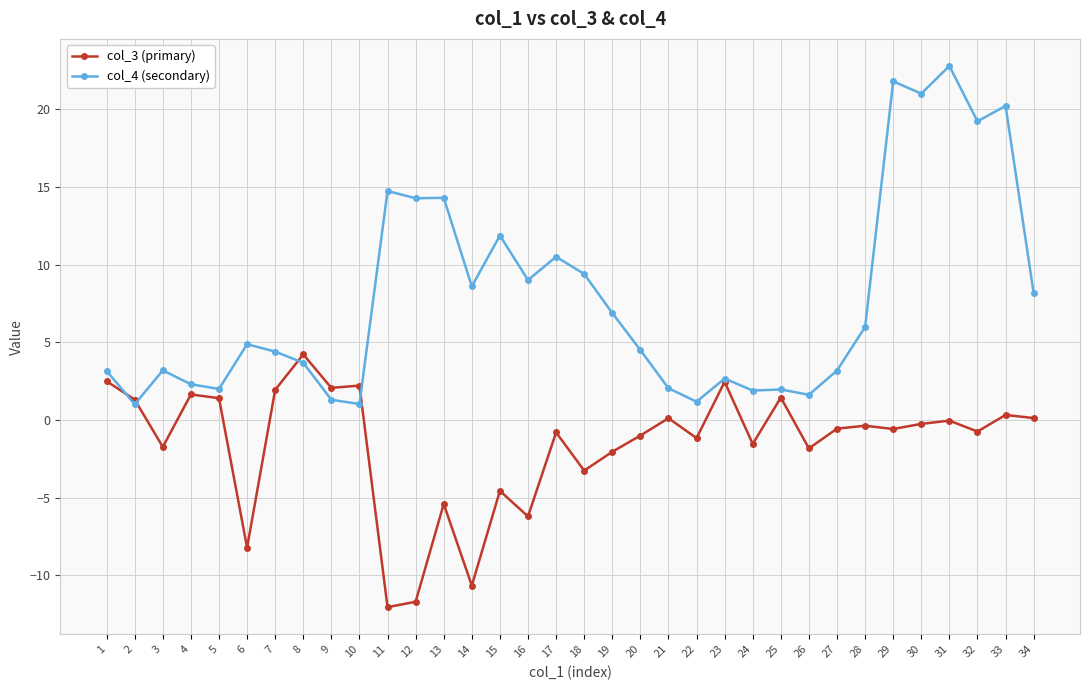

What is the spread (max minus min) of values at 21?

1.9